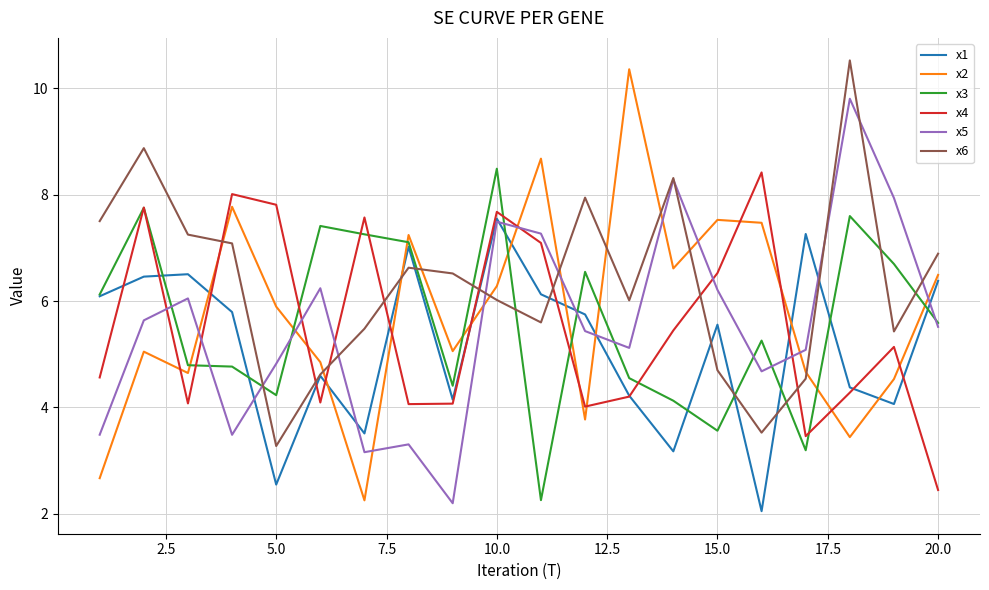

True or false: x1 and x6 intersect in this chart.

True